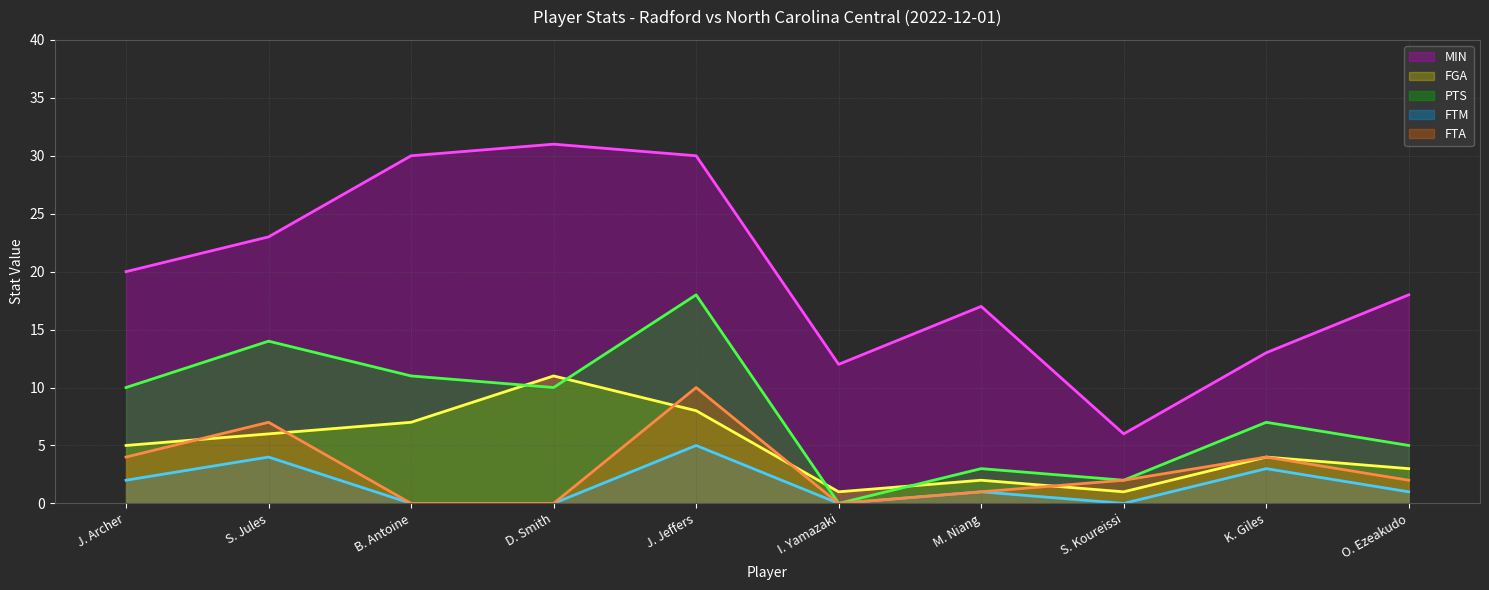

Which series has the largest range (max minus min)?

MIN (line)